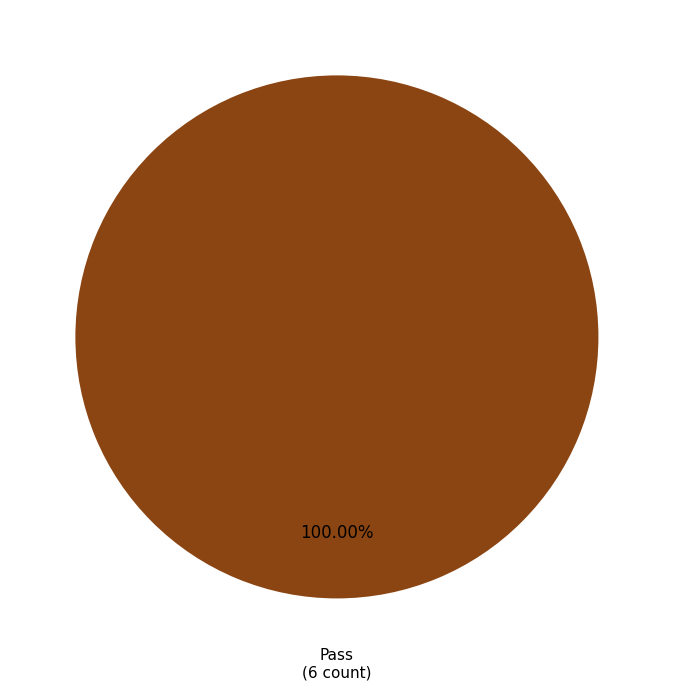

Is there any slice that represents more than half of the pie?

Yes